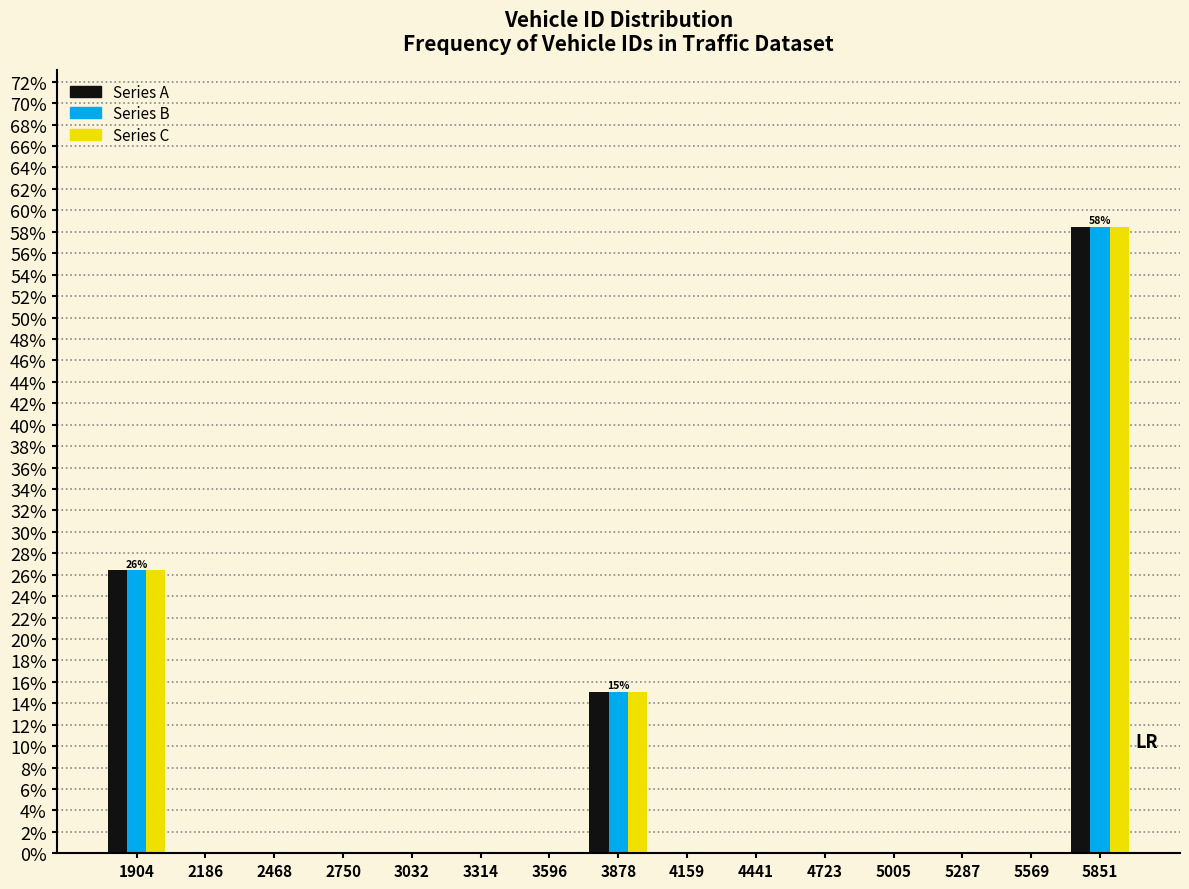

In the Series A series, which range on the x-axis has the tallest bar?

5700 to 6000